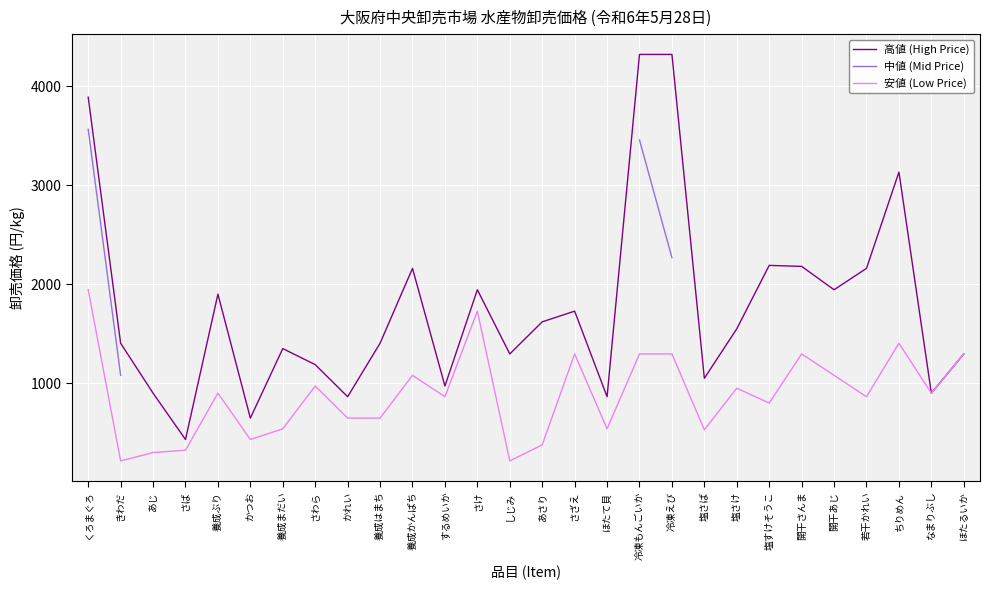

Which series has the largest total across all categories?

高値 (High Price)